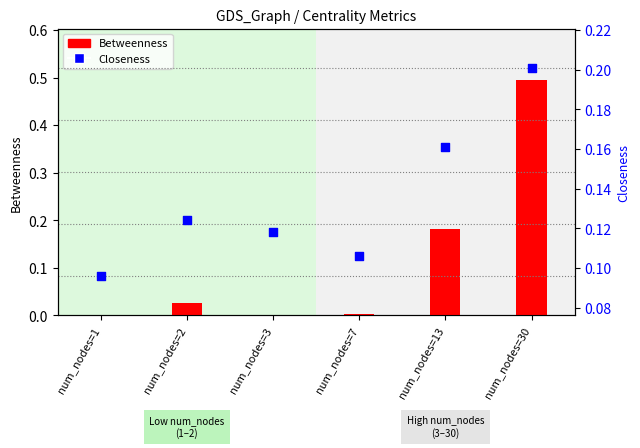

What is the total value across all series at num_nodes=2?

0.1